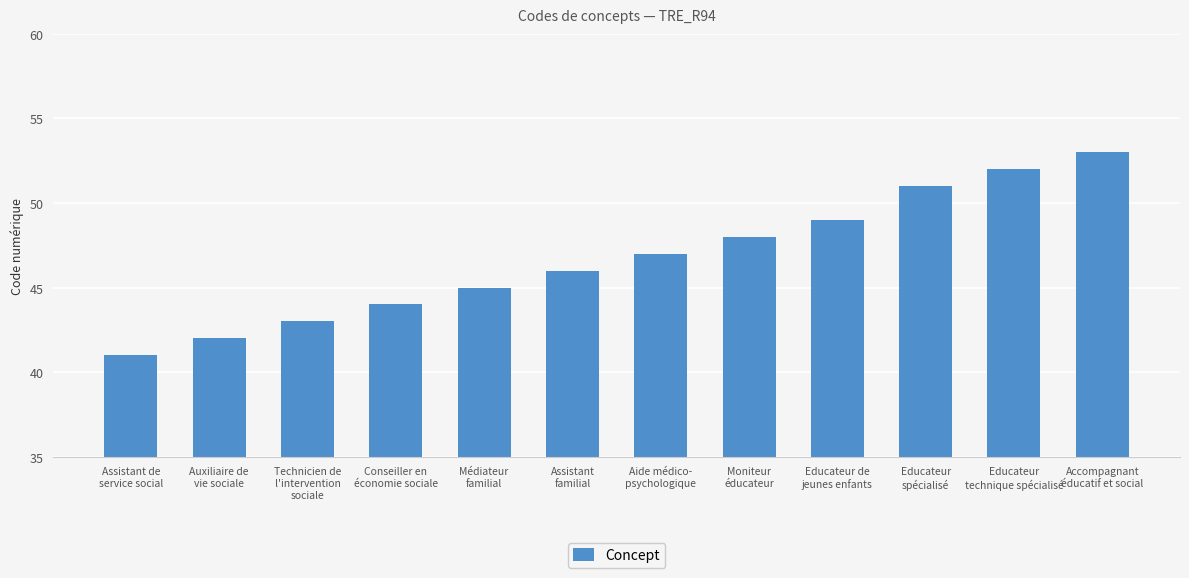

What is the approximate value at Médiateur
familial?

45